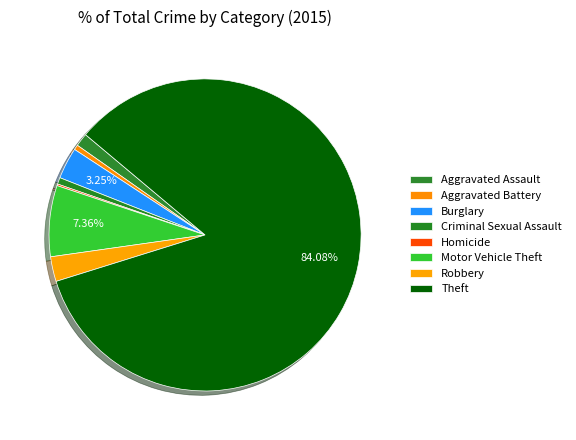

Which slice is the largest?

Theft